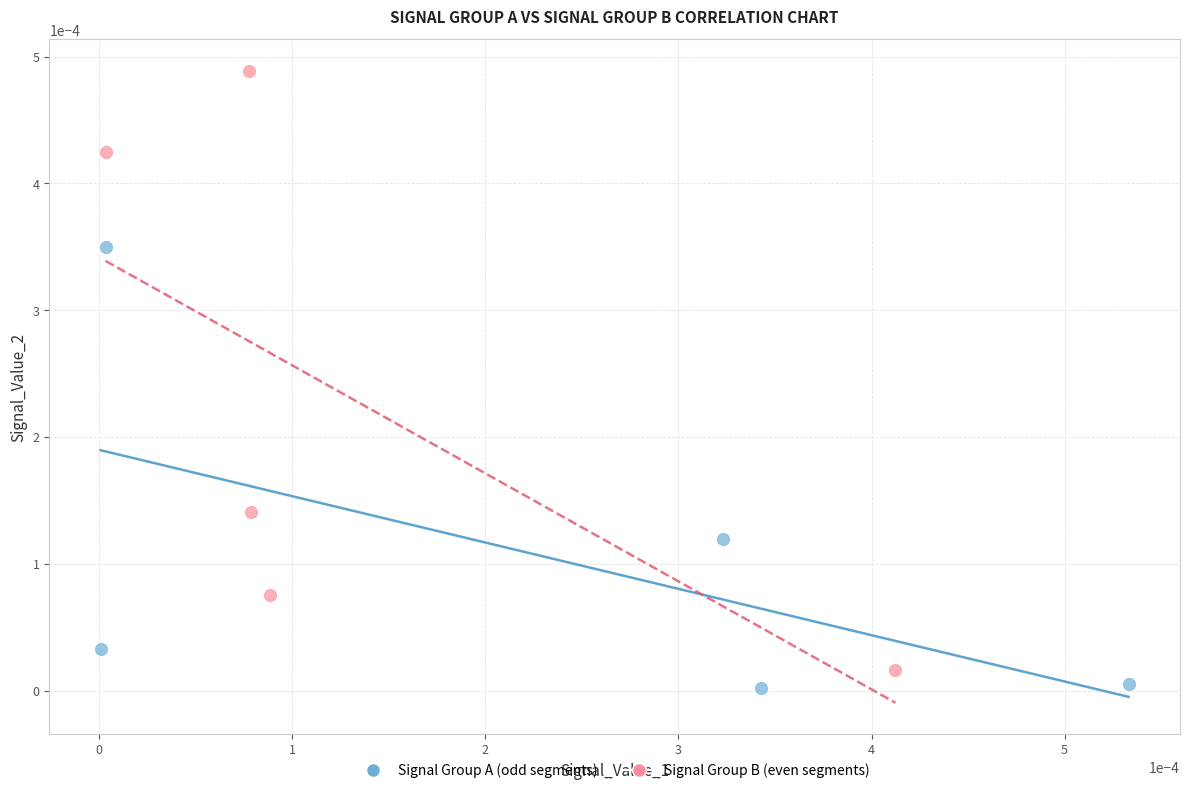

Which series contains the lowest Y value?

Signal Group A (odd segments)